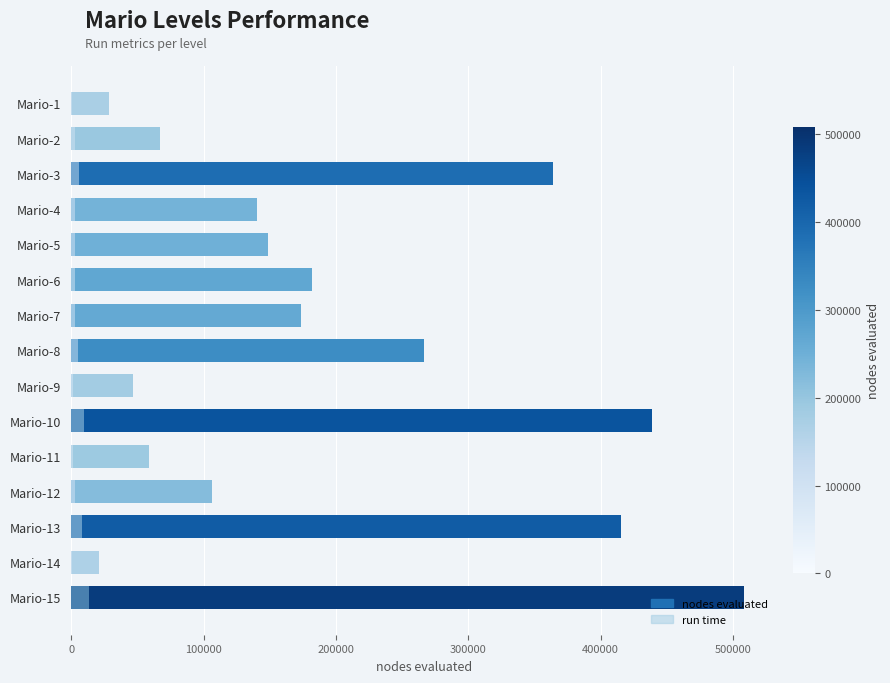

What is the value of the run time bar at the 14th from the left?

466